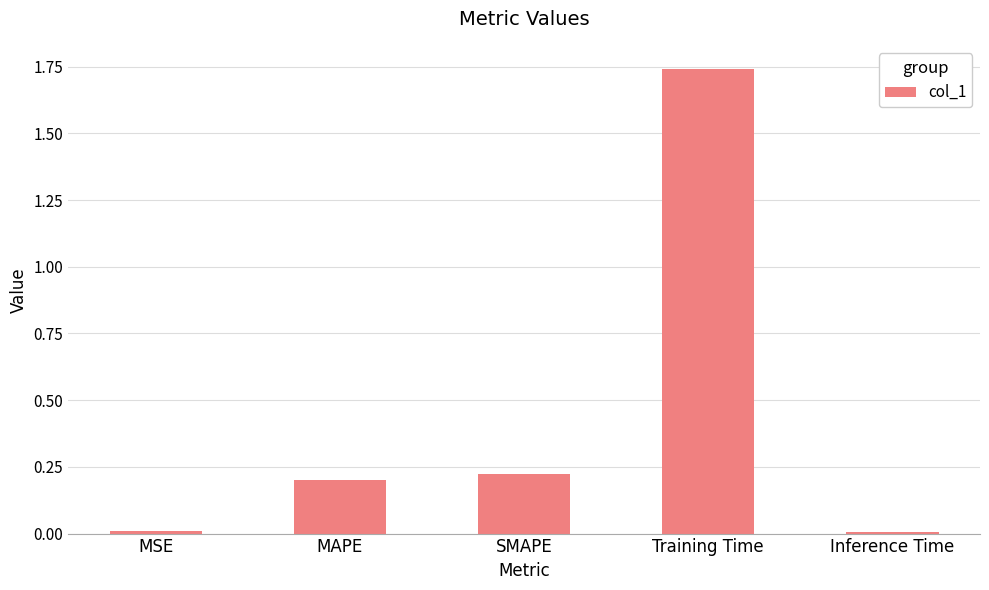

Which has a higher value, Training Time or MSE?

Training Time